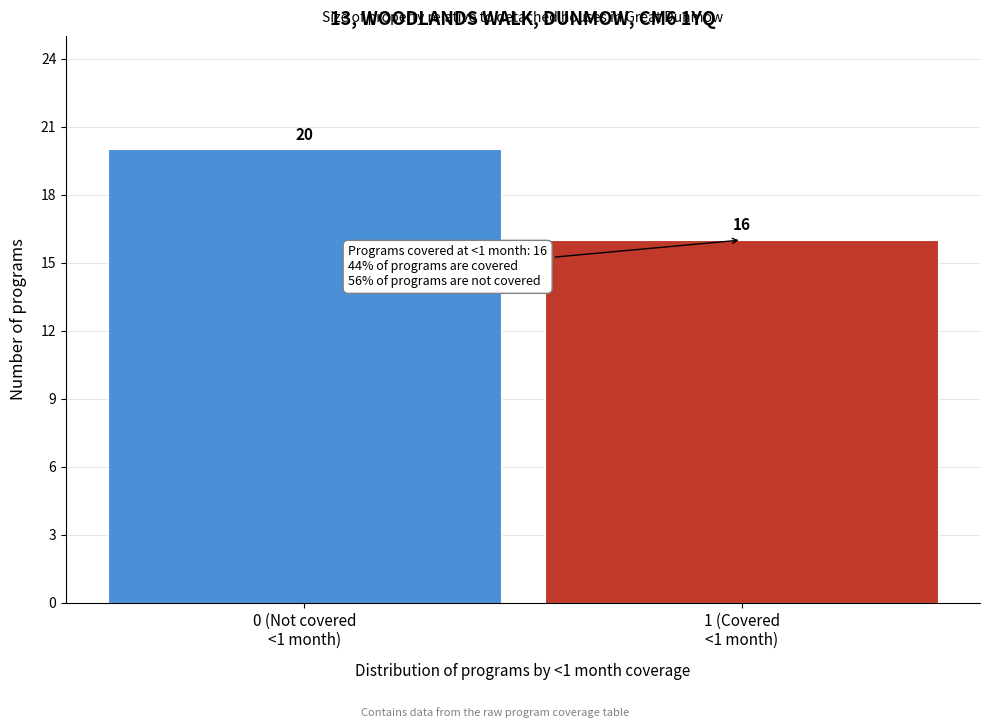

Reading right to left, list all the values displayed in this chart.

16	20